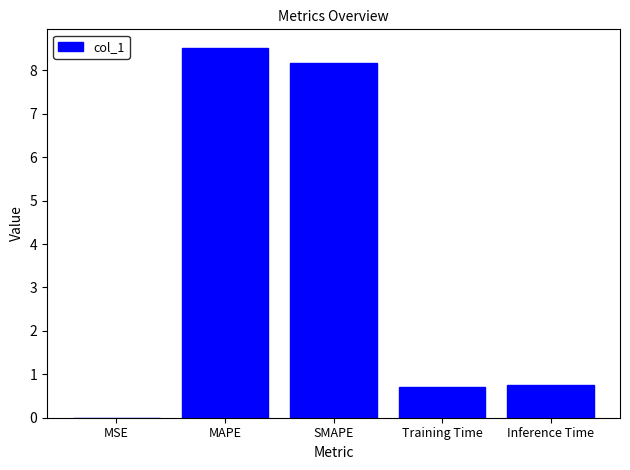

Are the bars horizontal?

No